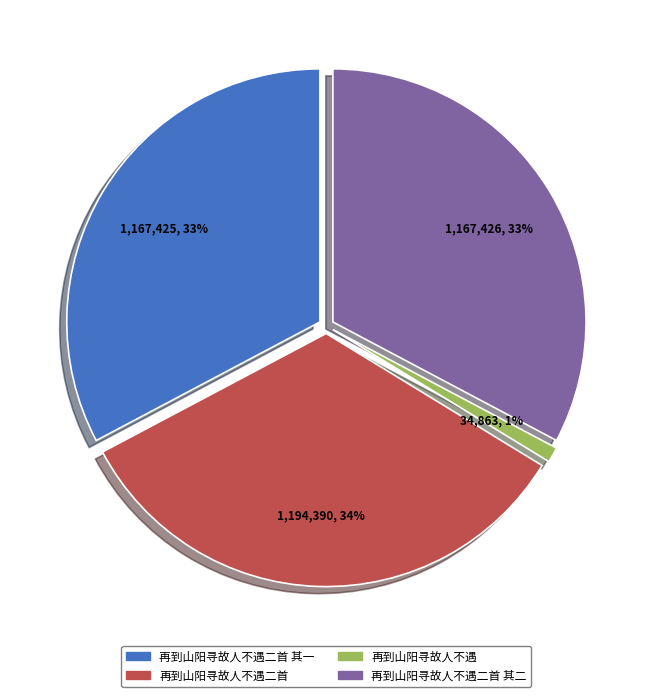

What is the ratio of the value at 再到山阳寻故人不遇二首 to the value at 再到山阳寻故人不遇二首 其一?

1.0